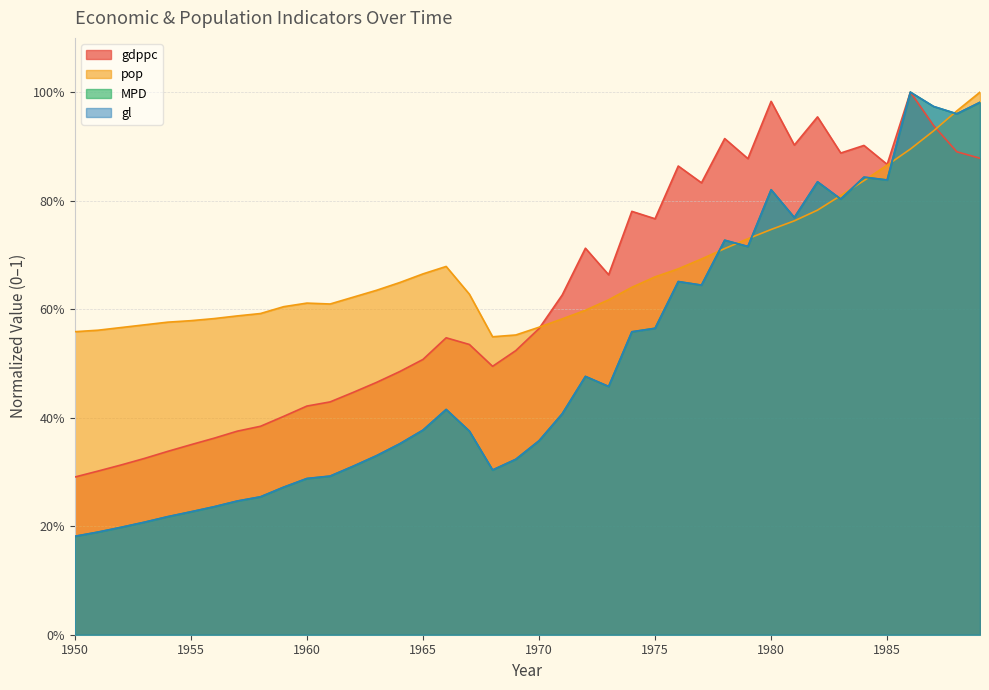

What is the smallest value displayed?

0.2